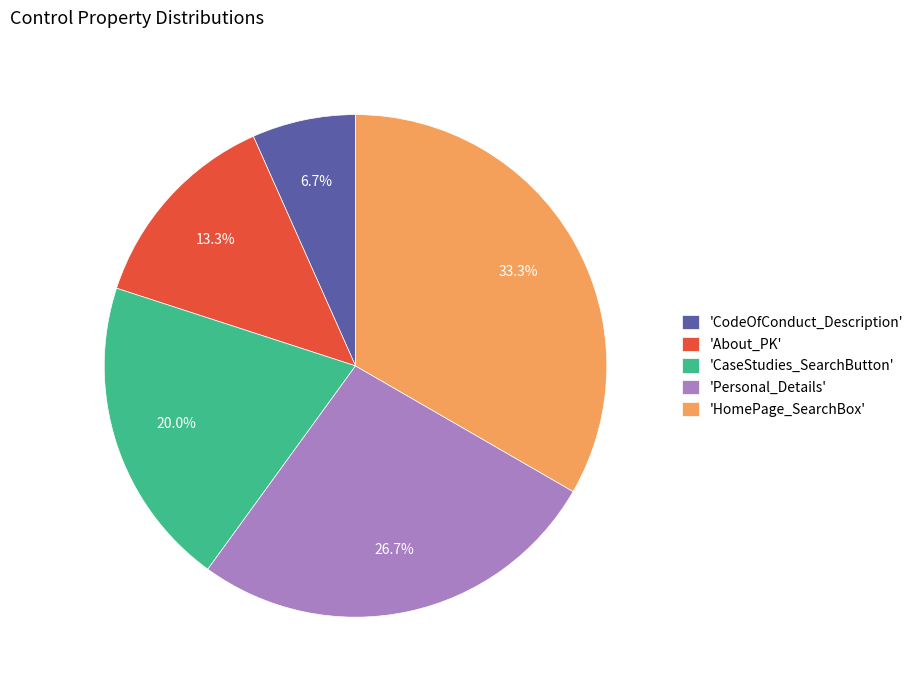

To the nearest percent, what is the average slice percentage?

20%